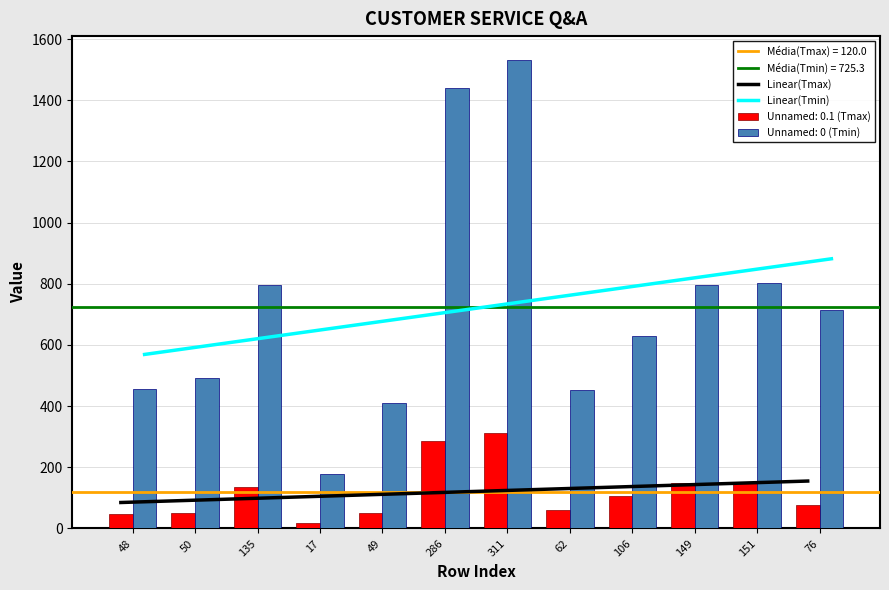

What is the sum of all Unnamed: 0 (Tmin) values?

8704